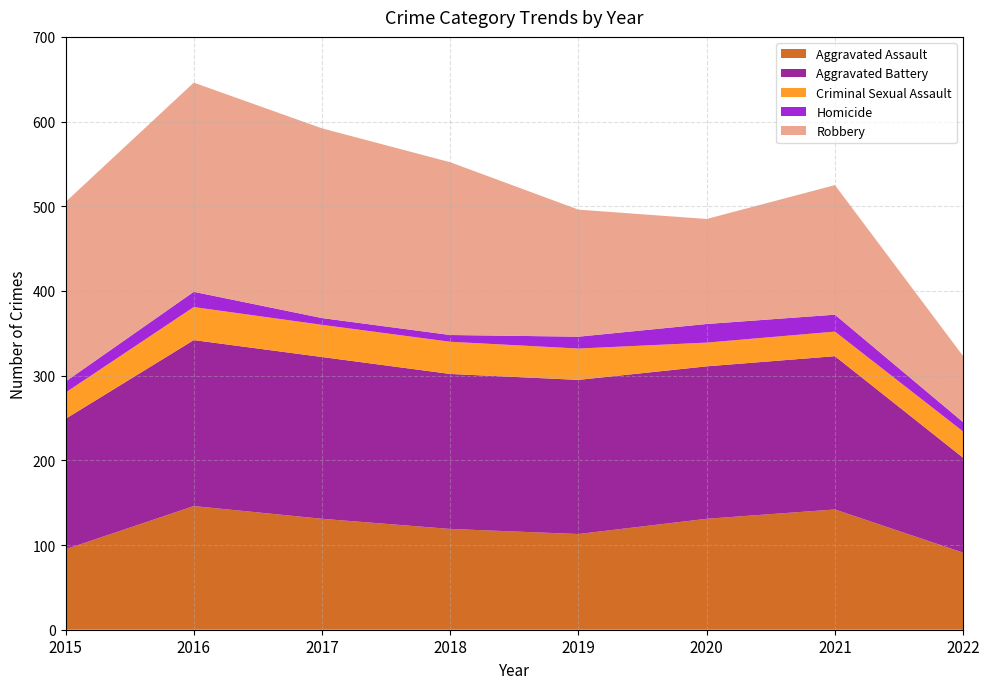

Reading left to right, transcribe all the data shown in this chart.

Aggravated Assault: 95	146	131	119	113	131	142	91
Aggravated Battery: 154	196	191	183	182	180	181	112
Criminal Sexual Assault: 31	39	38	38	37	28	29	31
Homicide: 13	18	8	8	14	22	20	11
Robbery: 212	247	224	204	150	124	153	78